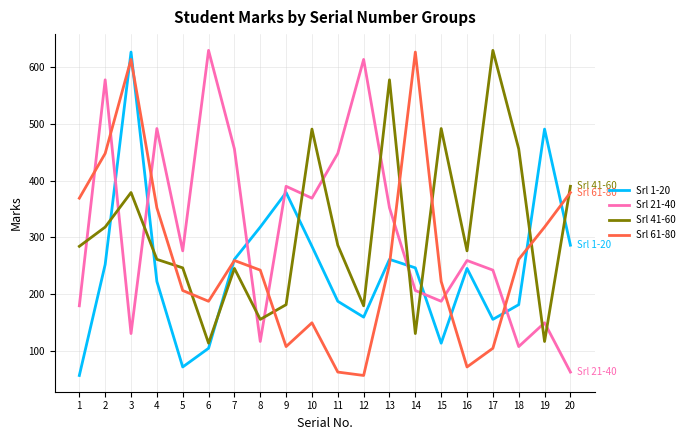

In Srl 21-40, how many points are higher than both neighbors (excluding endpoints)?

7